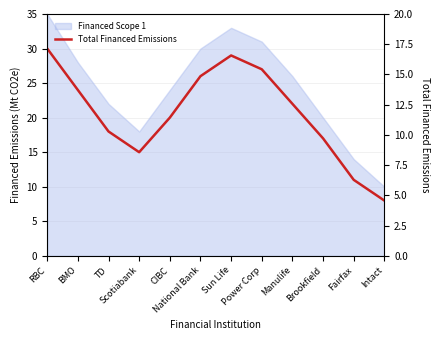

Is it true that the value at Brookfield is 23?

False